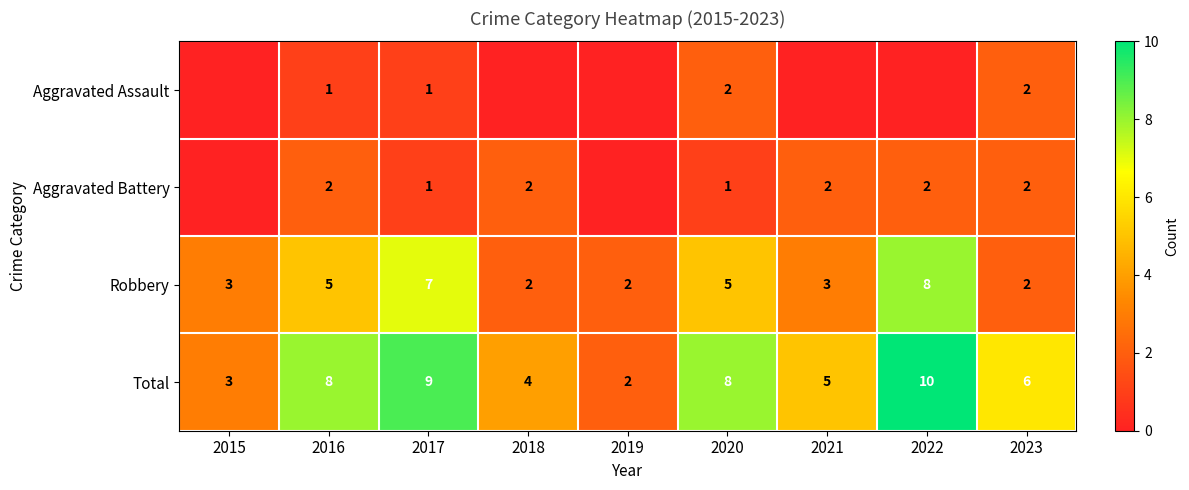

What is the total value across all series at 2020?

16